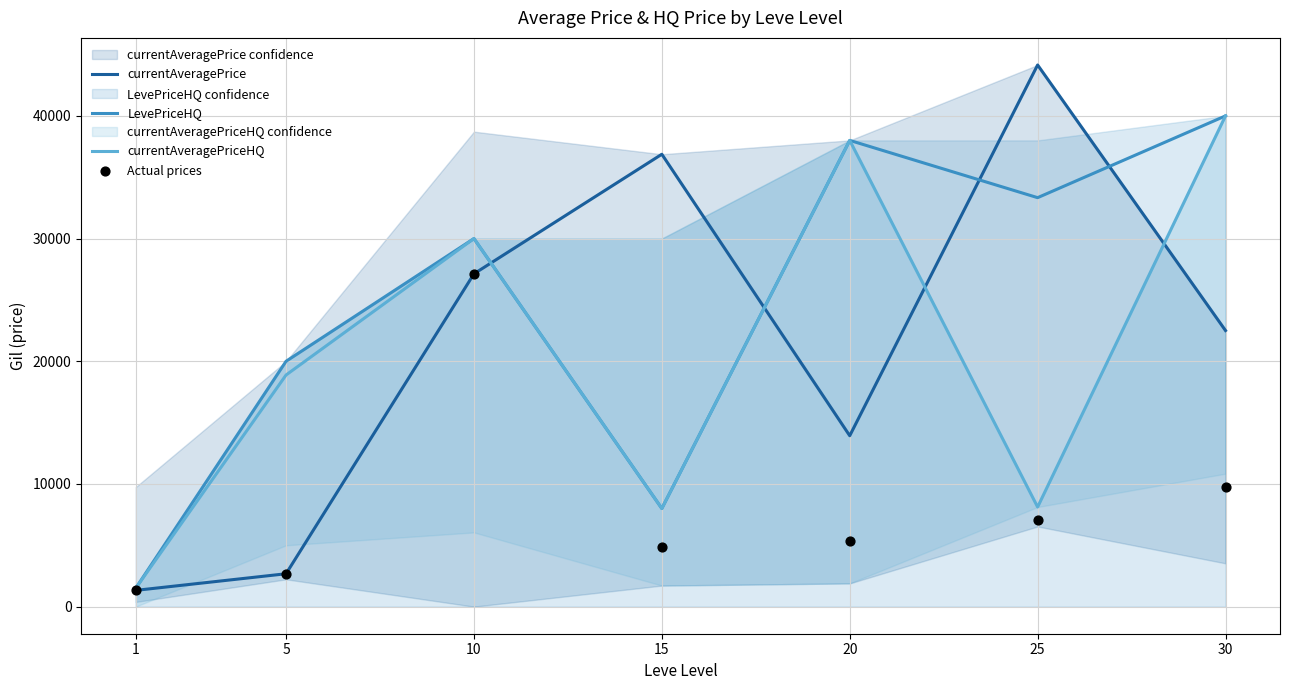

What is the total value across all series at 15?

57729.0